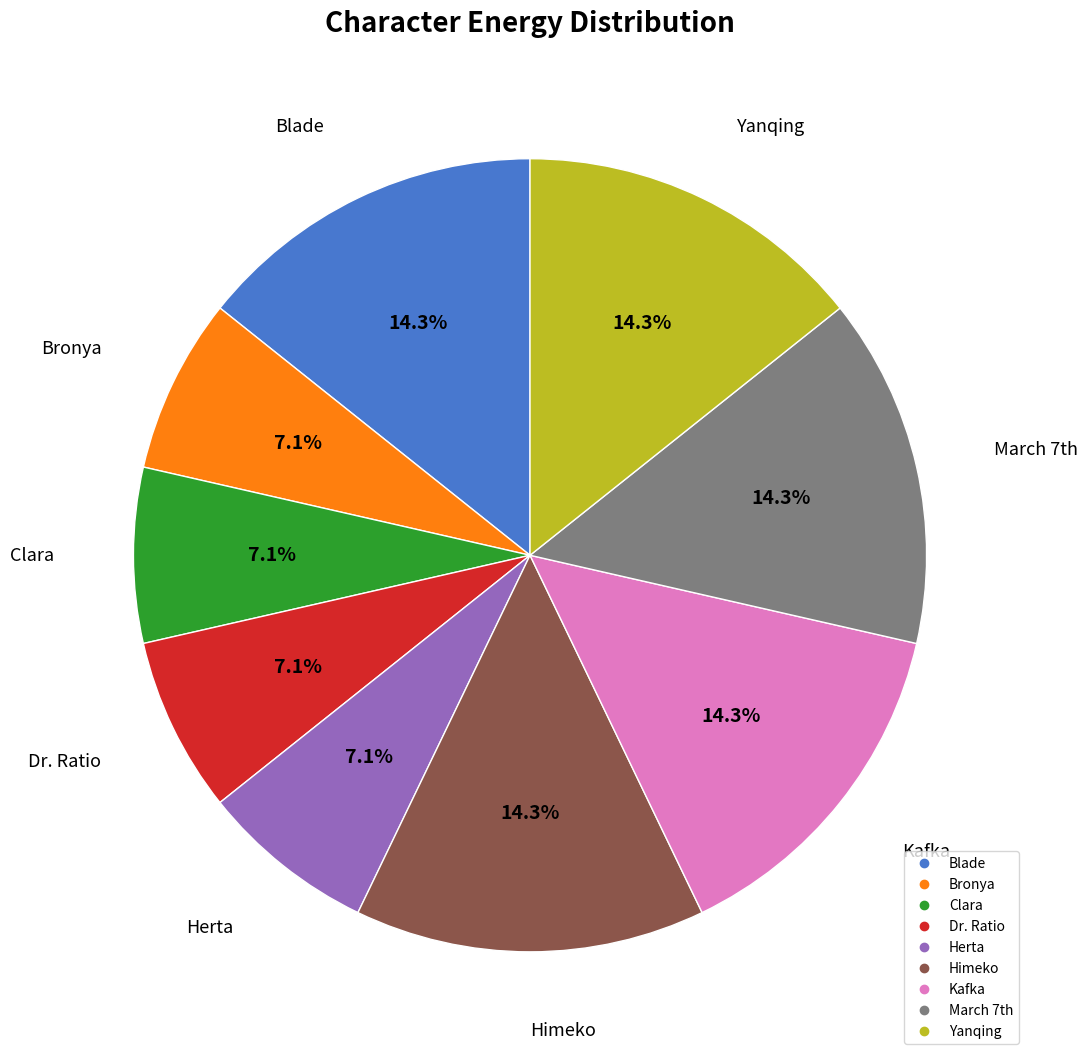

Combined, do Dr. Ratio and Blade account for over 50%?

No